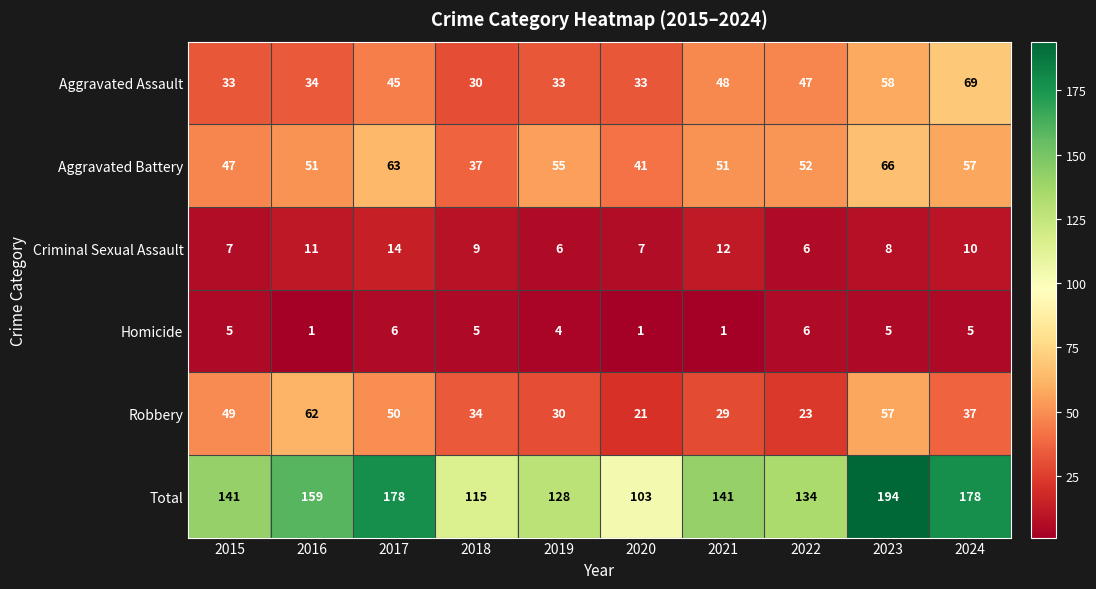

What is the difference between the highest and lowest values at 2016?

158